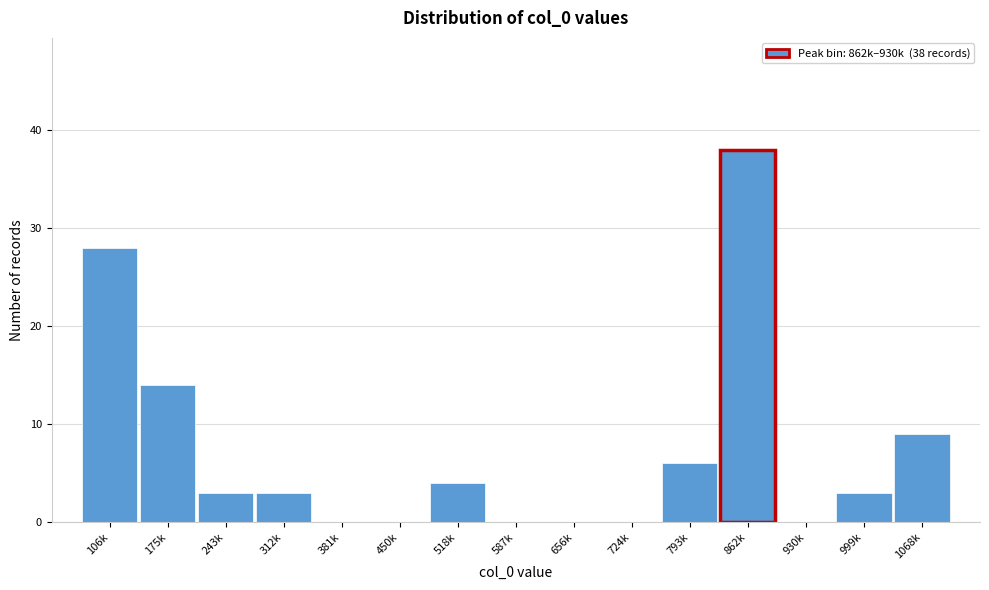

Reading left to right, what are all the values shown in this chart?

106k=28	175k=14	243k=3	312k=3	381k=0	450k=0	518k=4	587k=0	656k=0	724k=0	793k=6	862k=38	930k=0	999k=3	1068k=9